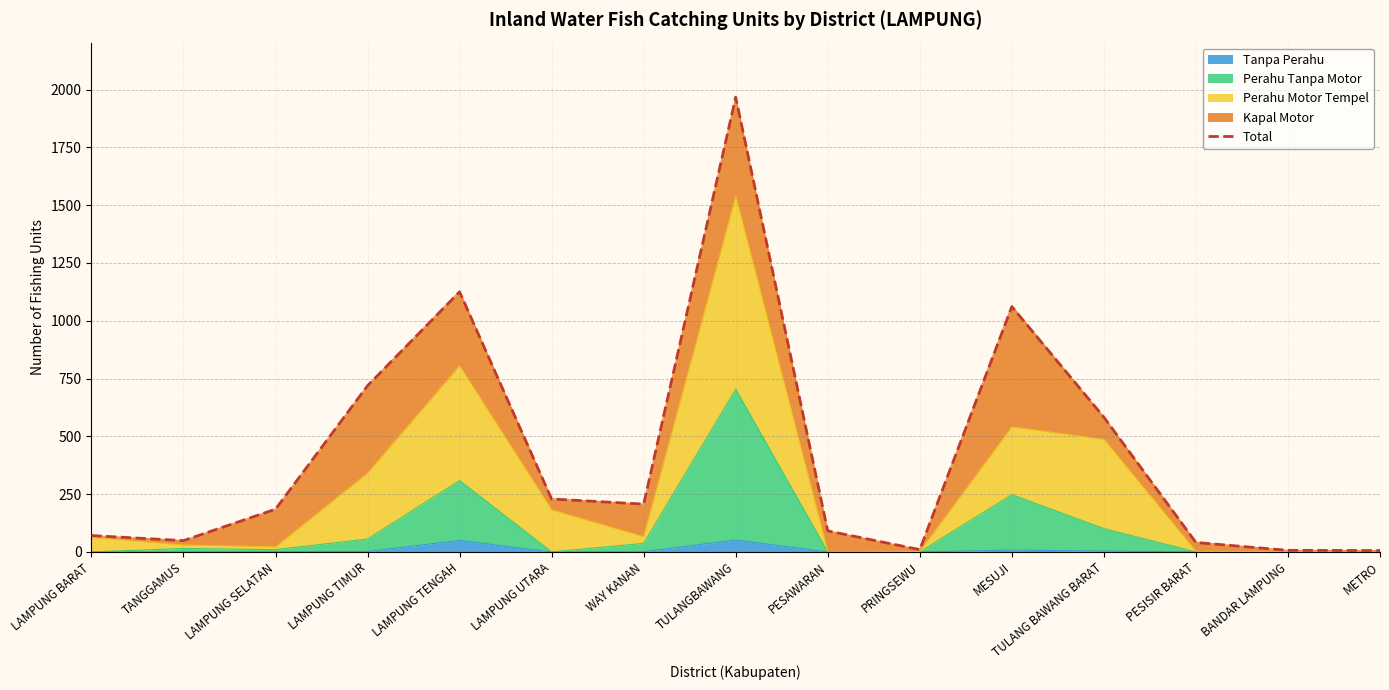

Which category has the highest value across all series?

TULANGBAWANG